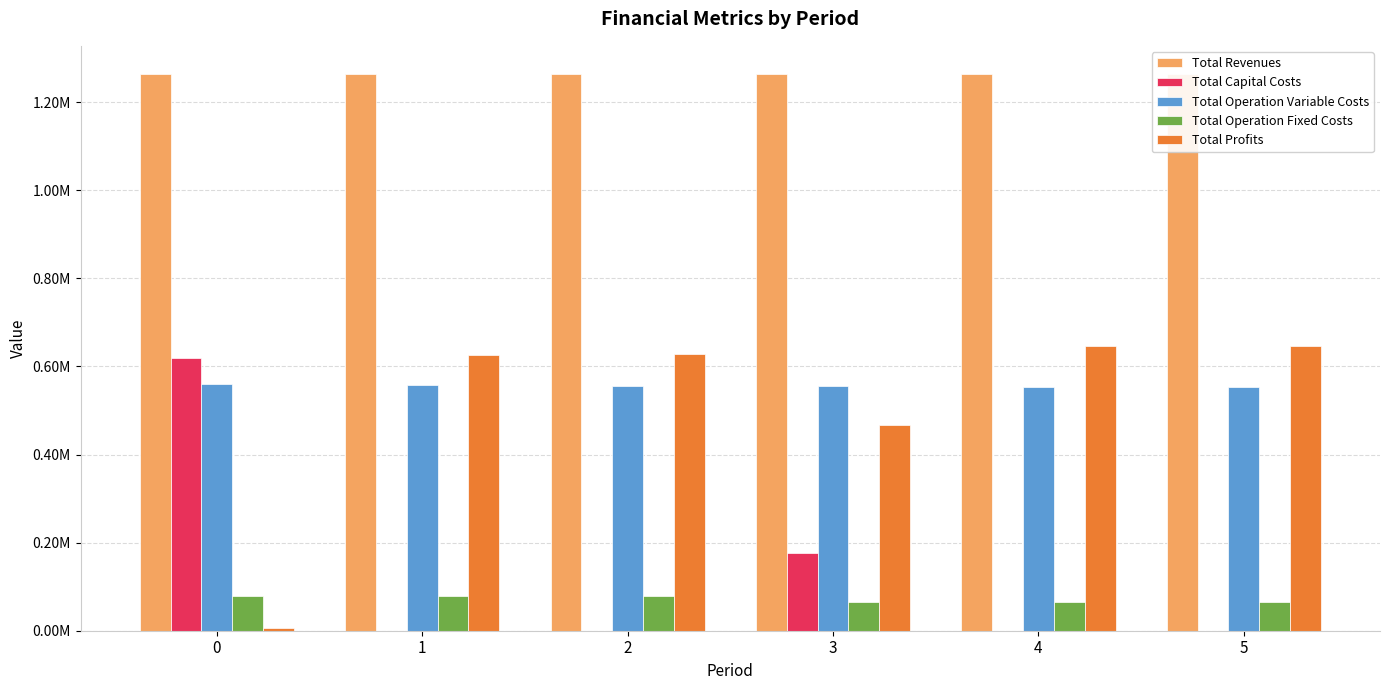

Reading left to right, extract all data points from this chart.

Total Revenues: 1264576.7	1264576.7	1264576.7	1263939.2	1263939.2	1263939.2
Total Capital Costs: 619426.0	0.0	0.0	176000.0	0.0	0.0
Total Operation Variable Costs: 559041.9	557798.6	556553.6	555072.9	553824.9	552575.2
Total Operation Fixed Costs: 79923.2	79923.2	79923.2	64790.8	64790.8	64790.8
Total Profits: 6185.6	626854.9	628099.9	468075.5	645323.5	646573.2